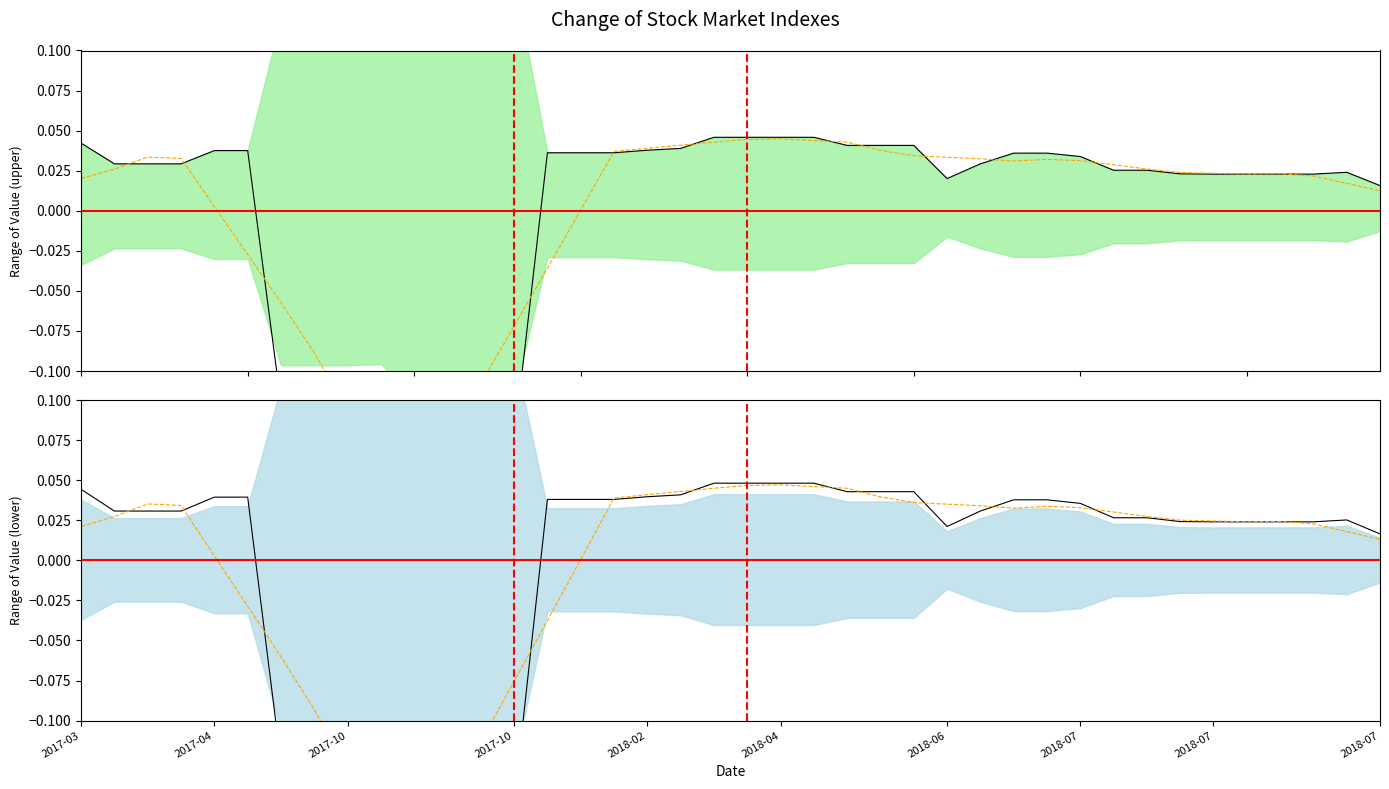

Which category has the lowest value in the mean series?

11